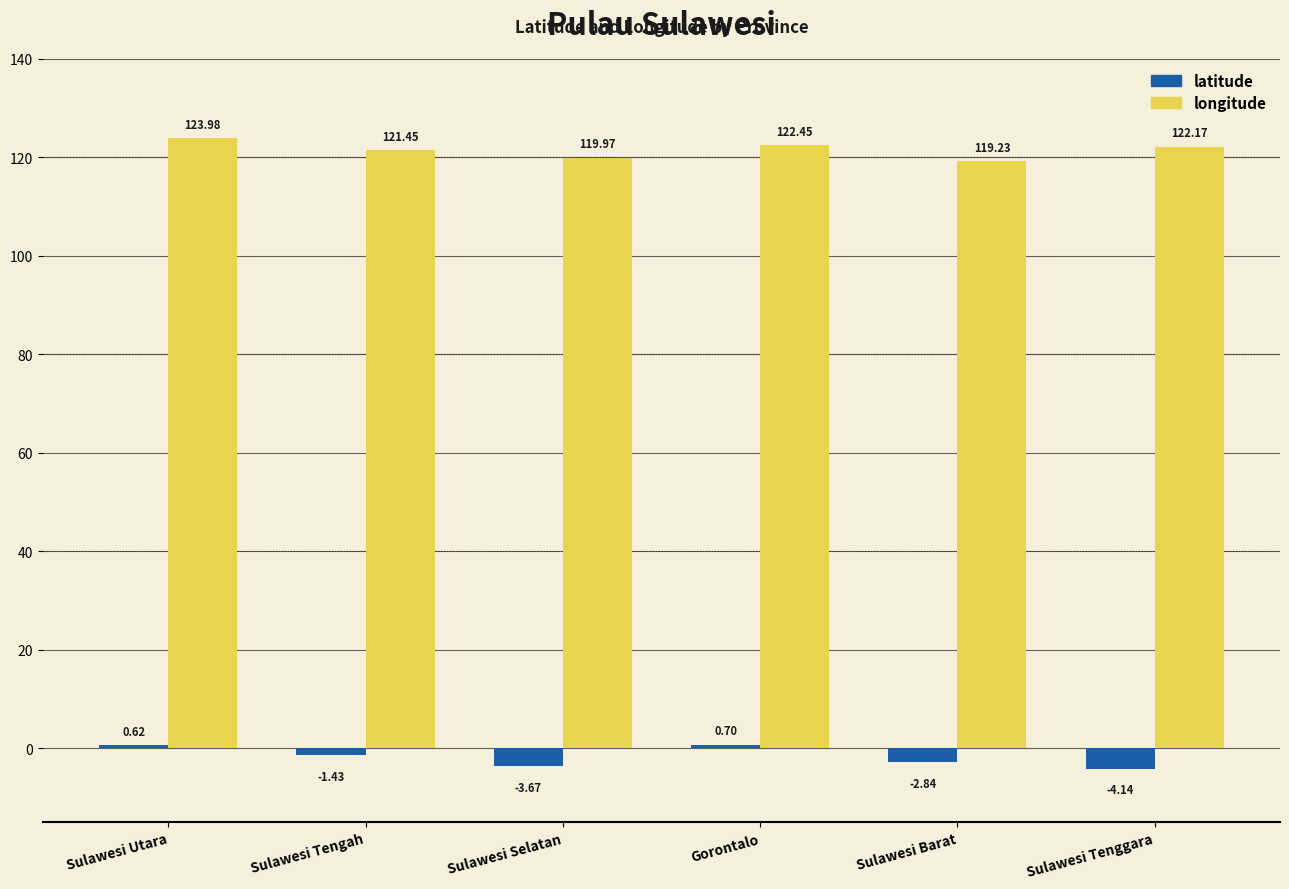

Where does the latitude series first go above -1?

Sulawesi Utara